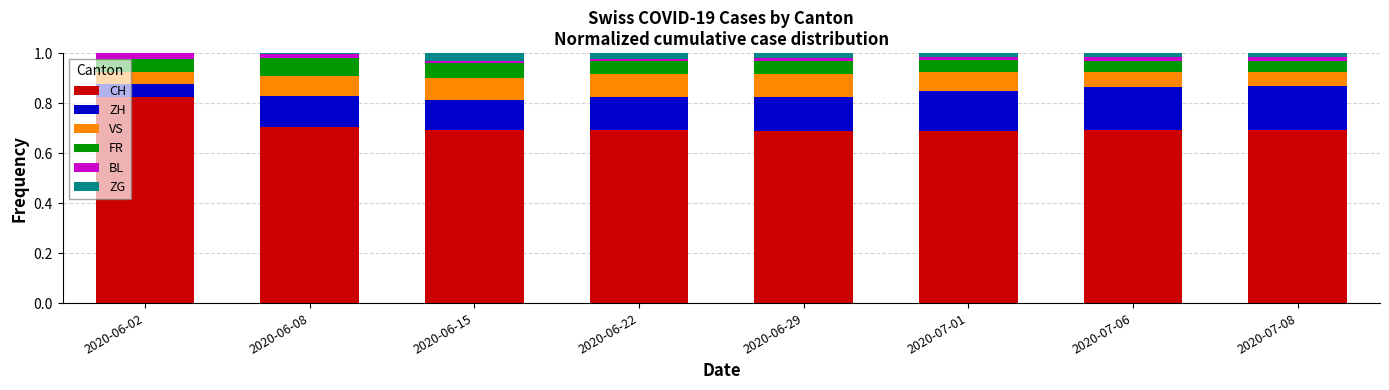

The value of CH at 2020-06-08 is 0.7. True or false?

True